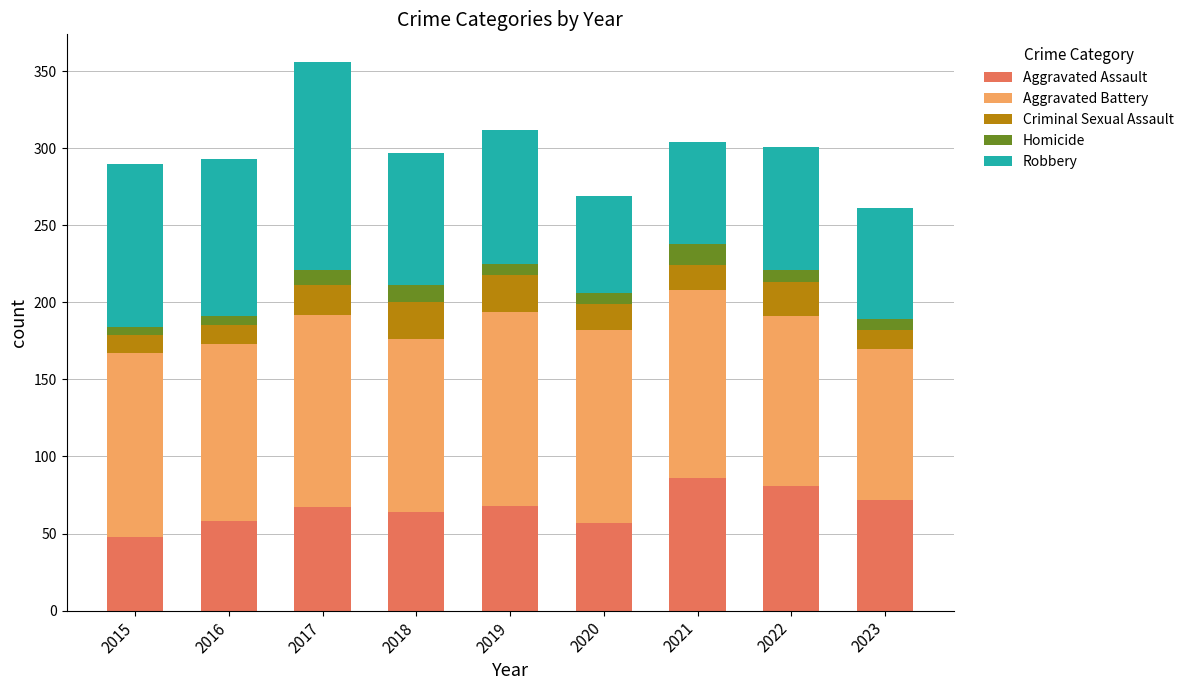

What is the sum of all Aggravated Assault values?

601